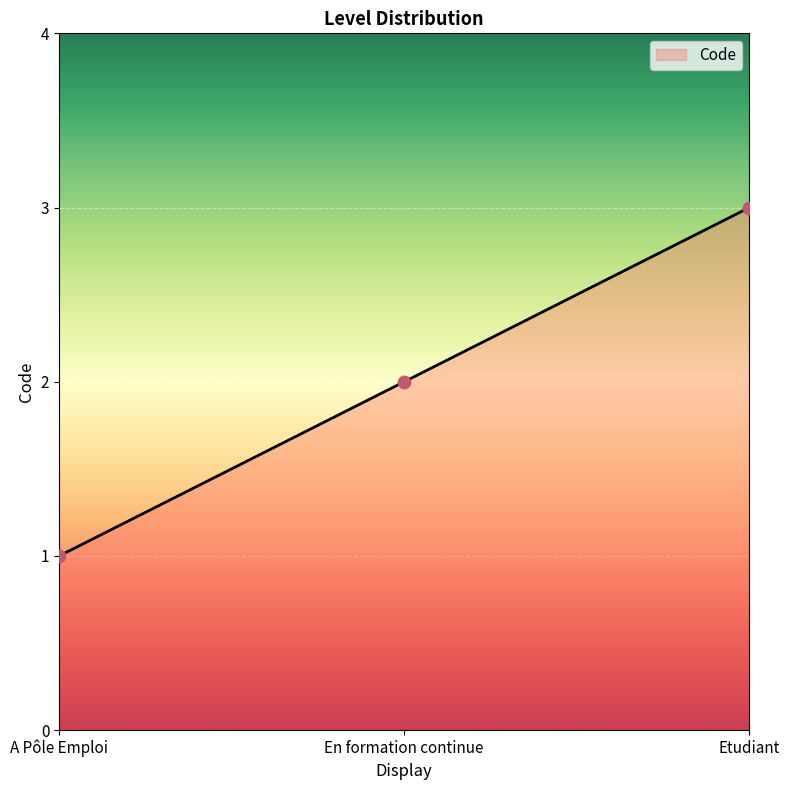

Between En formation continue and A Pôle Emploi, which is larger?

En formation continue